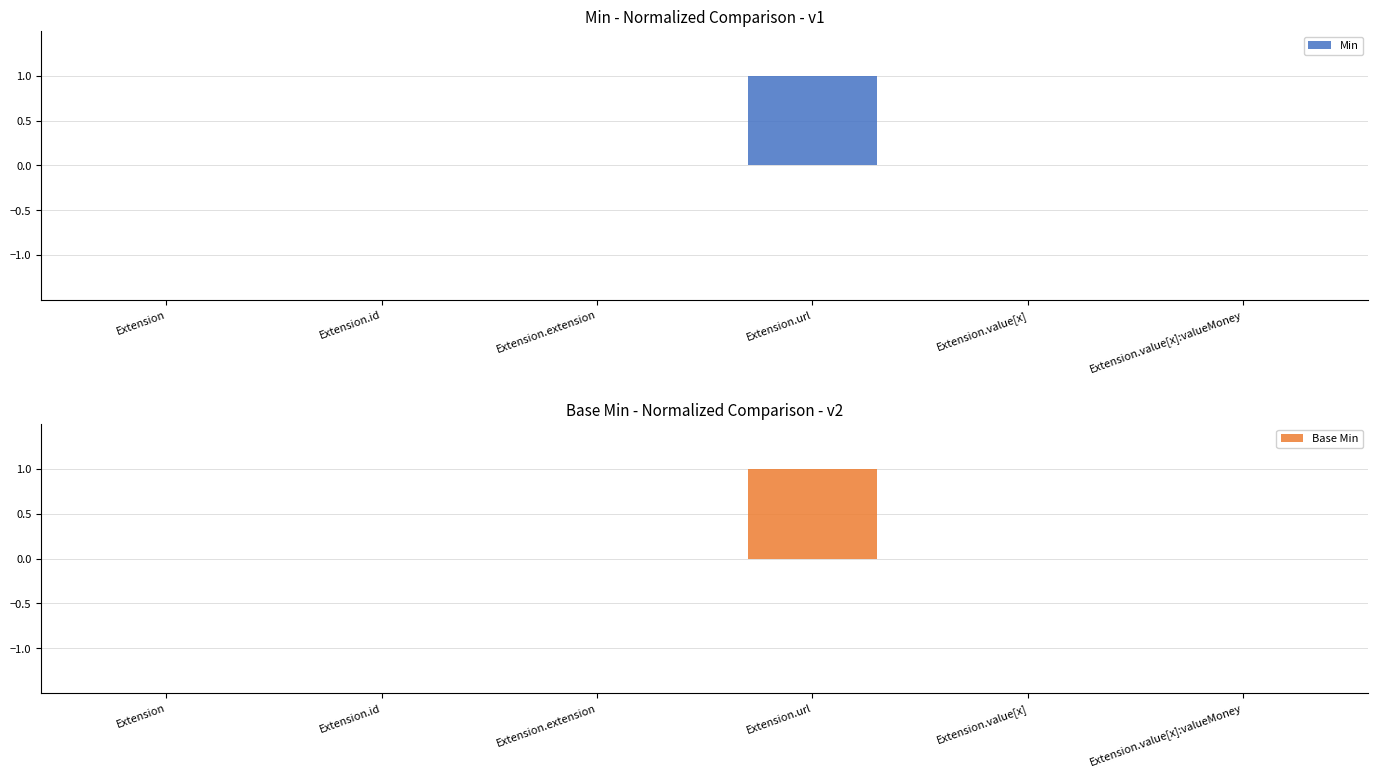

Reading left to right, list all the values displayed in this chart.

Min: 0	0	0	1	0	0
Base Min: 0	0	0	1	0	0